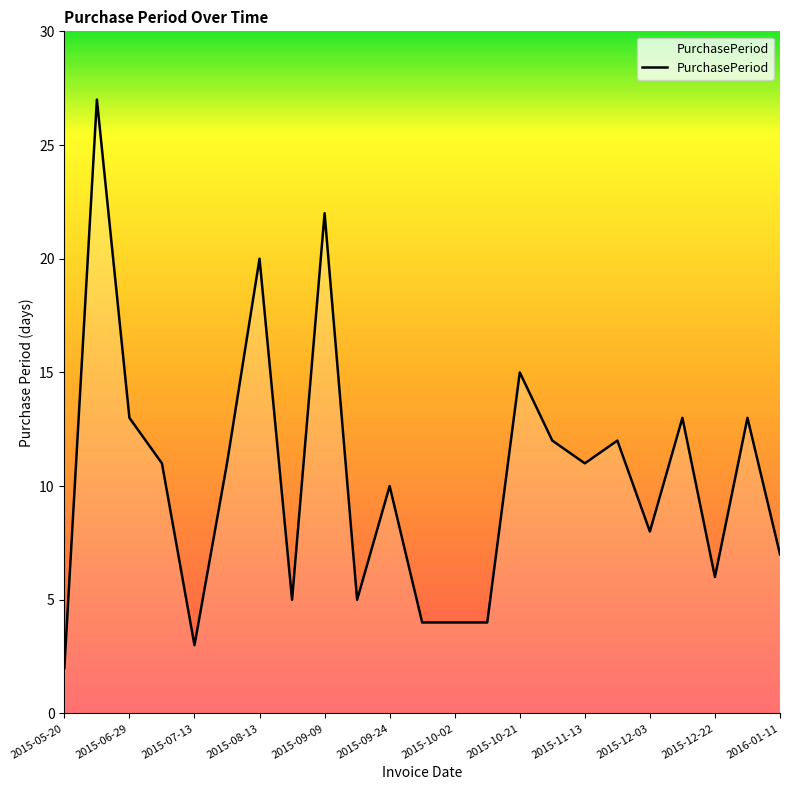

How many lines are shown in the chart?

1